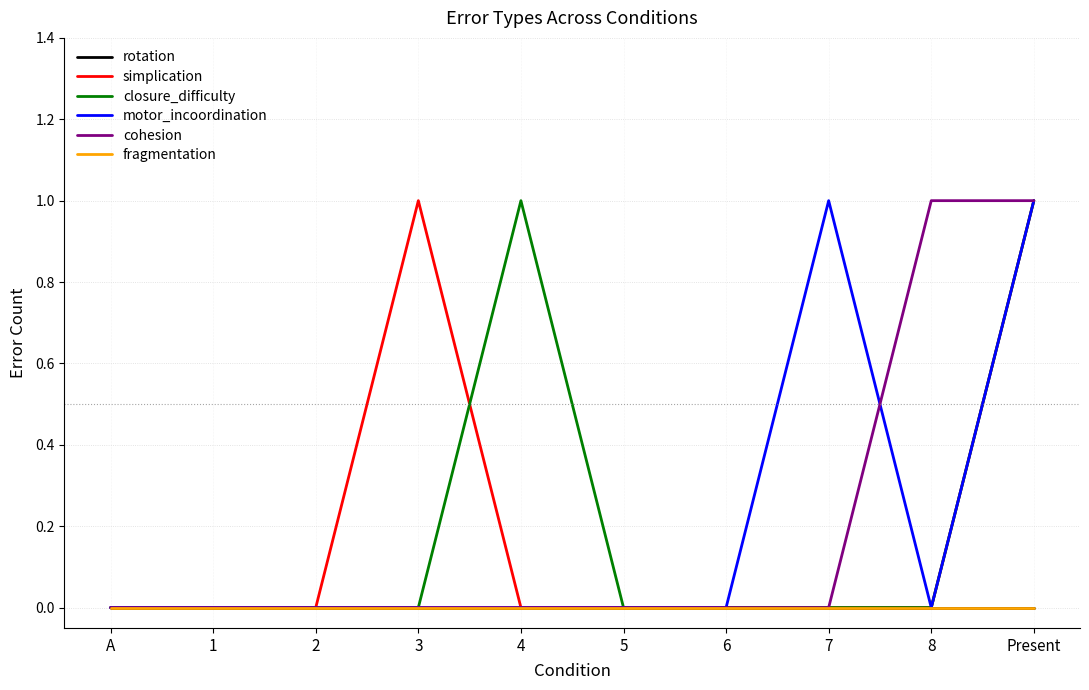

True or false: closure_difficulty and rotation intersect in this chart.

False